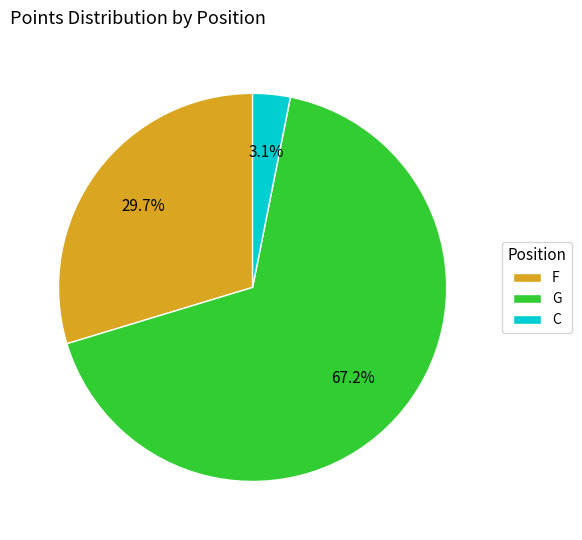

Does C represent more than half of the total?

No